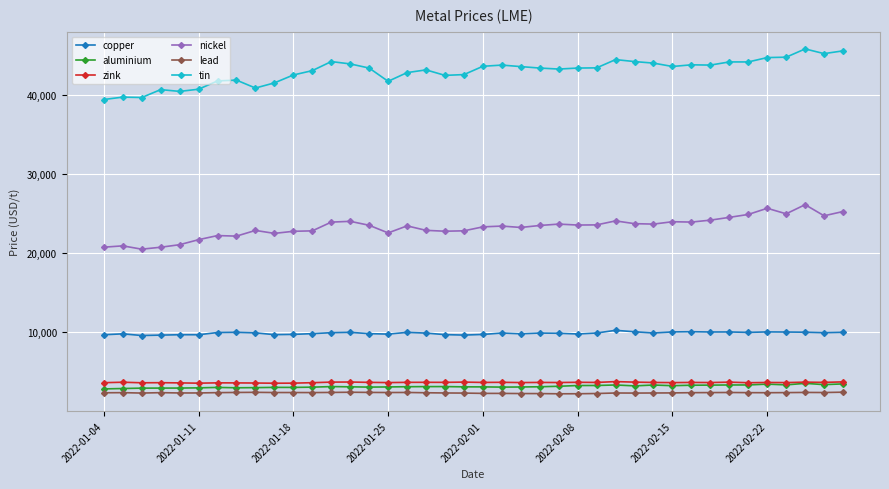

True or false: nickel and copper cross at least once.

False